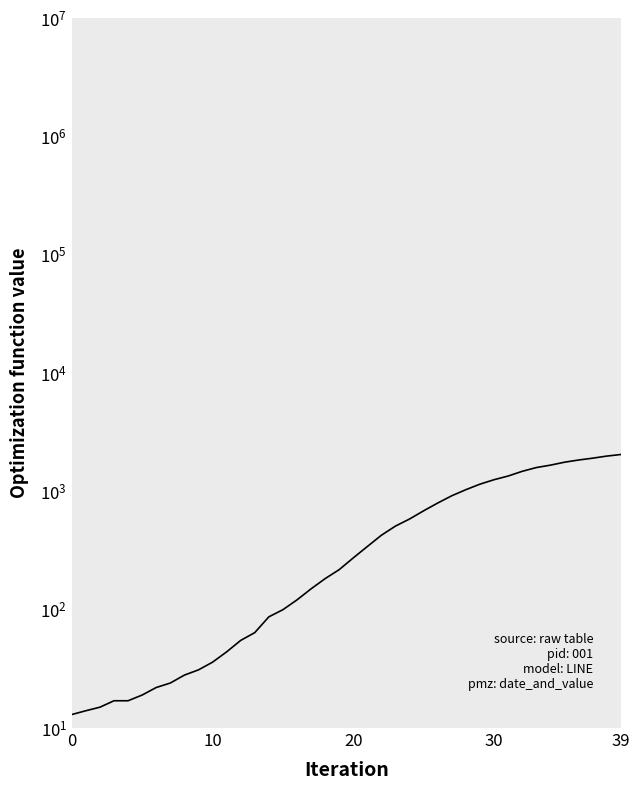

What is the average value?

621